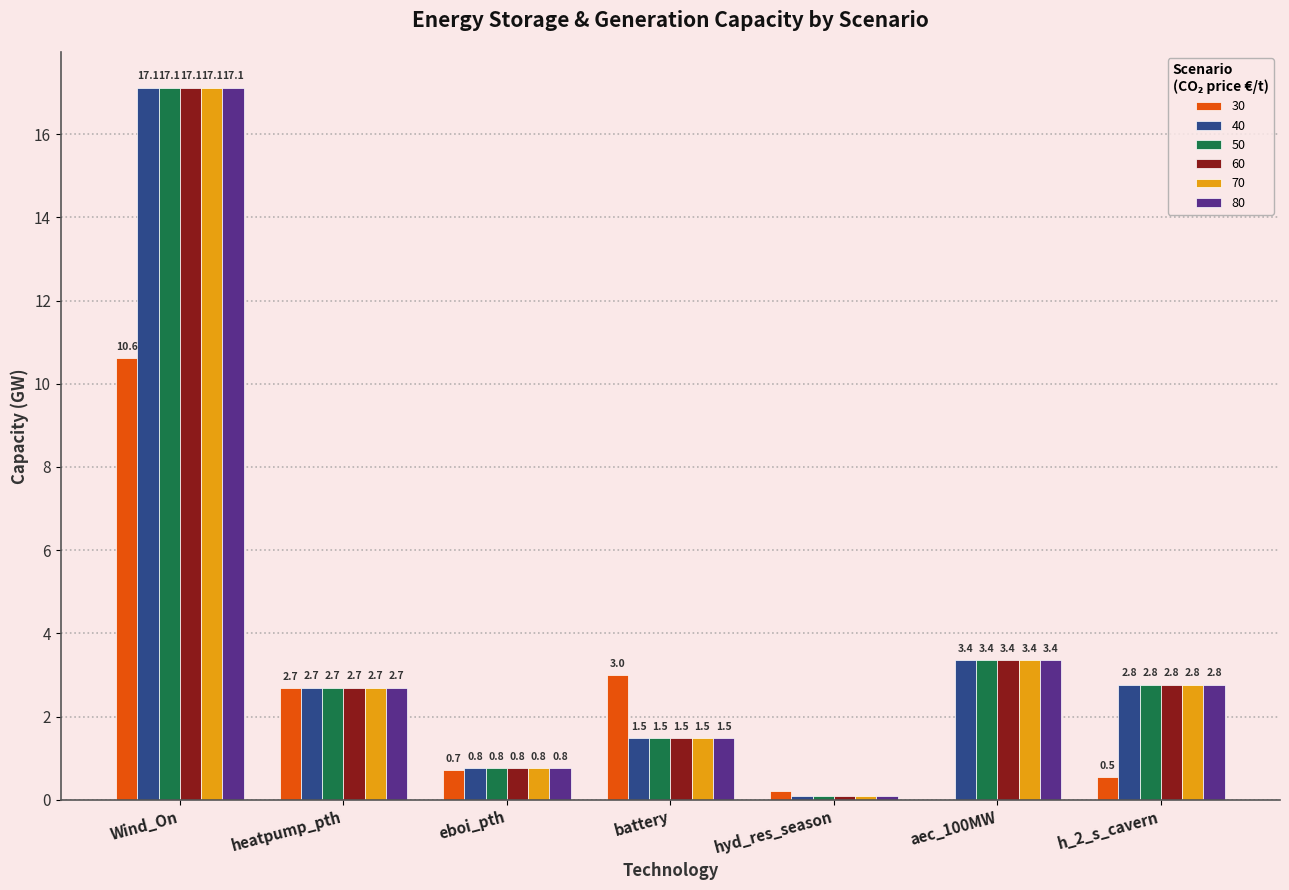

What is the greatest value displayed?

17.1